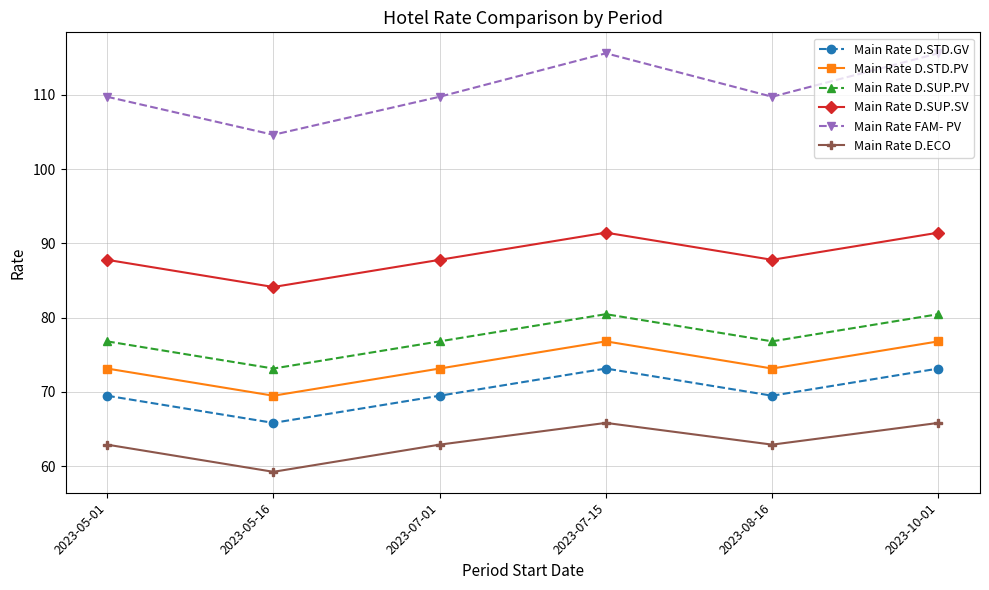

Rank the series by their maximum value, from highest to lowest.

Main Rate FAM- PV, Main Rate D.SUP.SV, Main Rate D.SUP.PV, Main Rate D.STD.PV, Main Rate D.STD.GV, Main Rate D.ECO